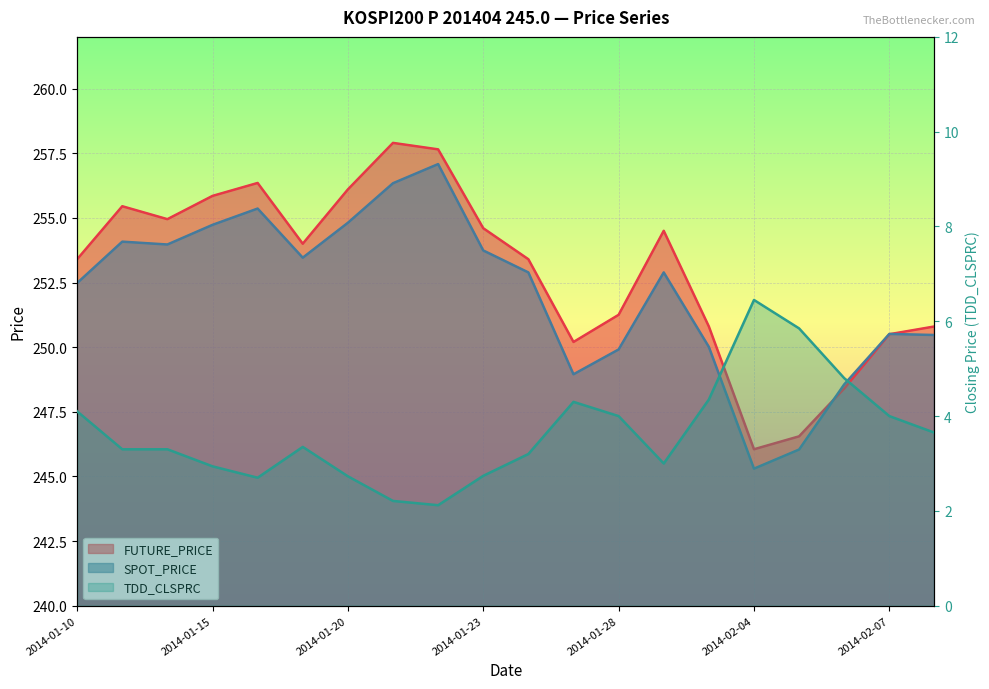

In FUTURE_PRICE, how many points are lower than both neighbors (excluding endpoints)?

4